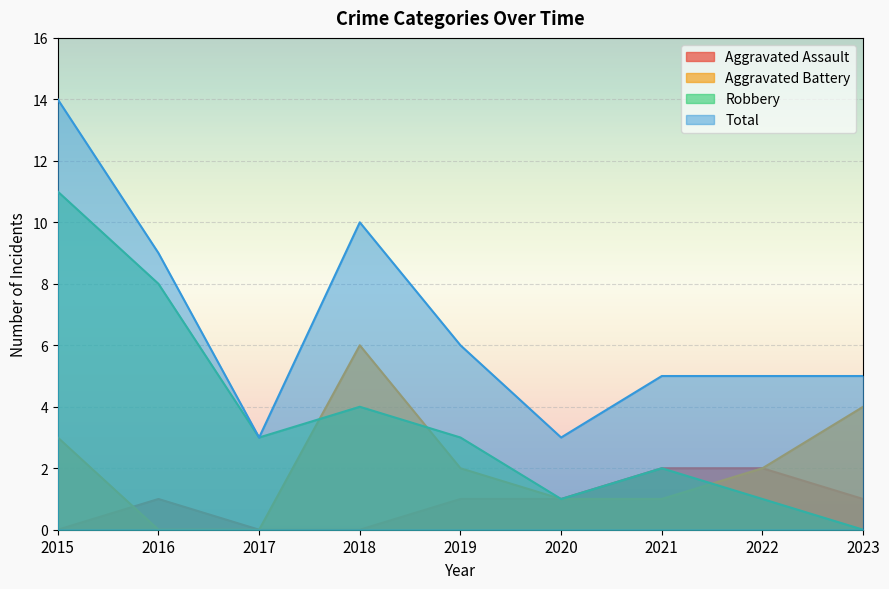

Is the value of Total at 2022 greater than the value of Robbery at 2016?

No